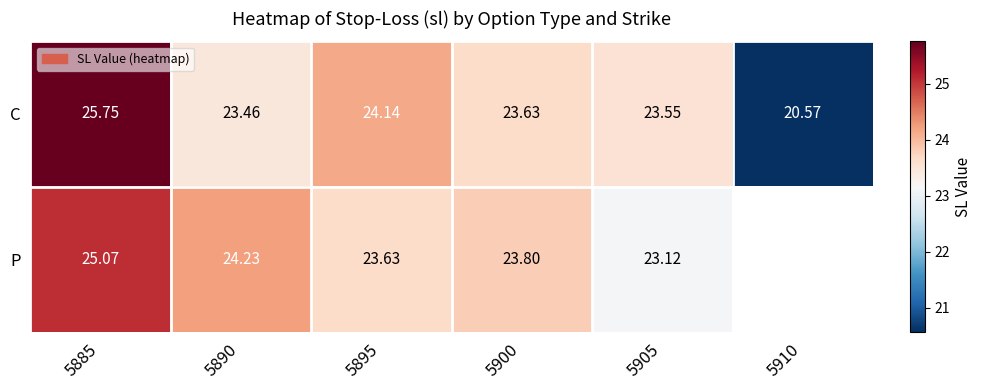

Rank the series at 5900 from highest to lowest value.

P, C